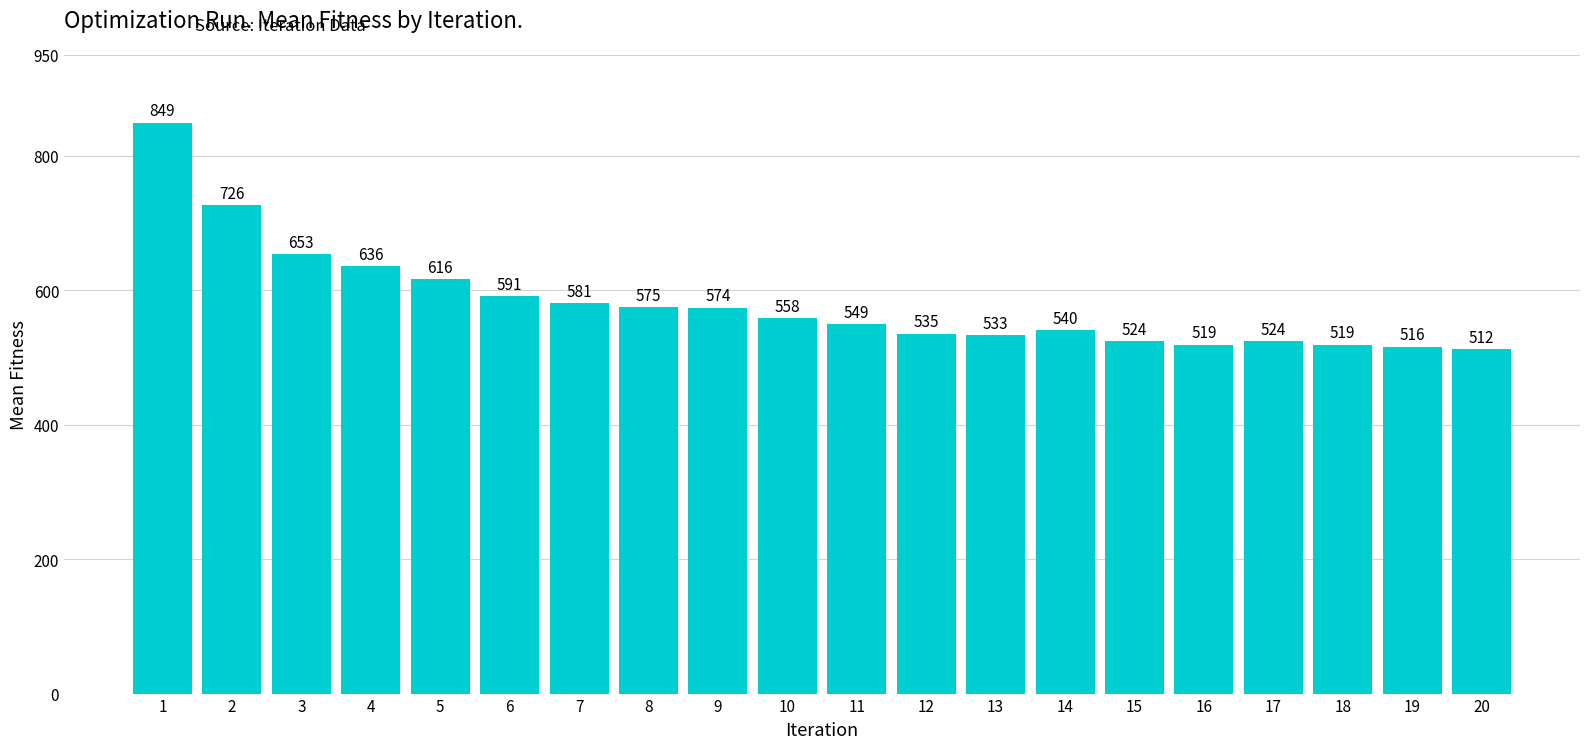

What is the greatest value displayed?

849